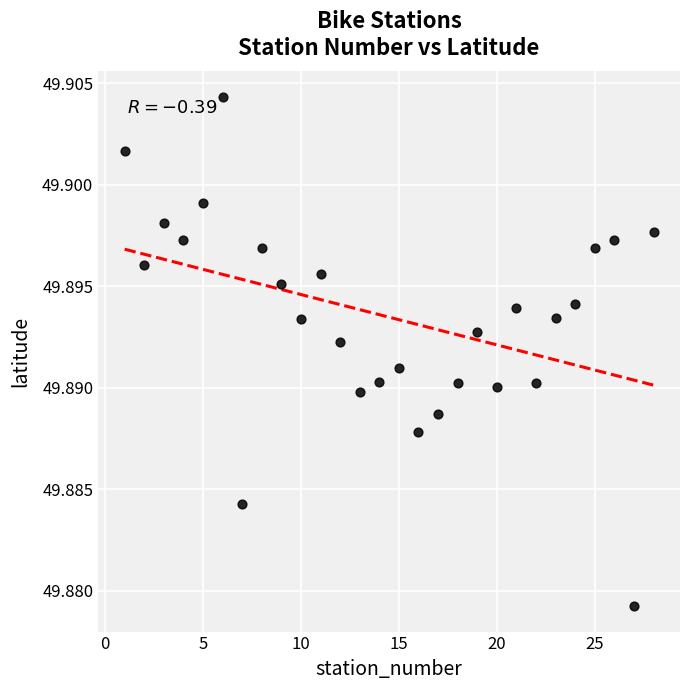

What is the range of X values (max minus min)?

27.0